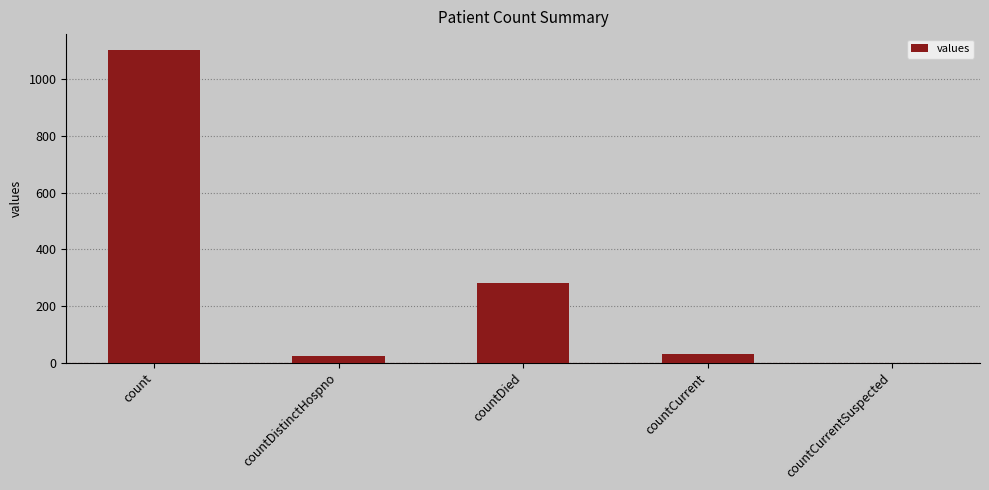

Count the number of data series in this chart.

1